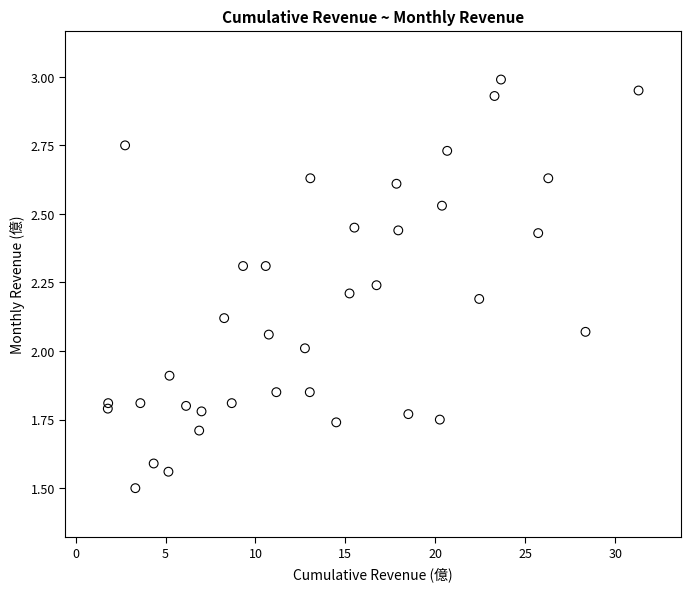

What is the range of X values (max minus min)?

29.5